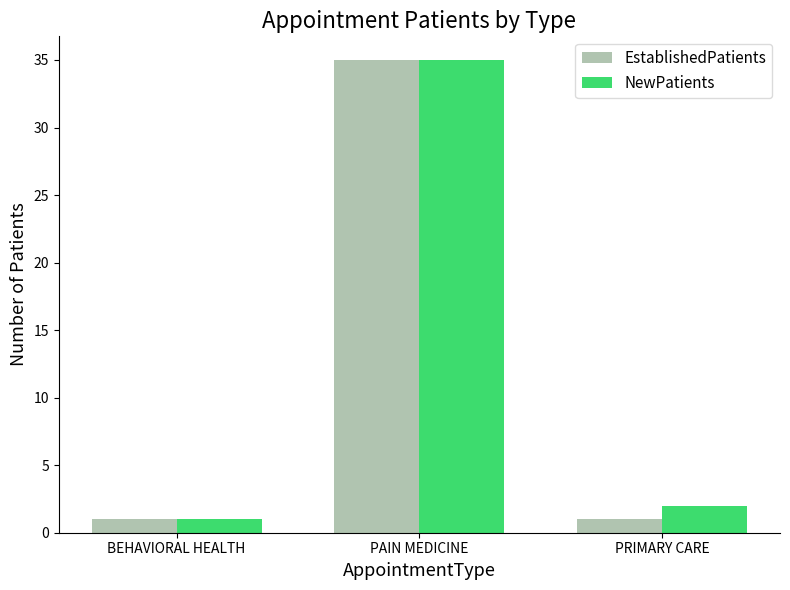

Reading left to right, transcribe all the data shown in this chart.

EstablishedPatients: BEHAVIORAL HEALTH=1	PAIN MEDICINE=35	PRIMARY CARE=1
NewPatients: BEHAVIORAL HEALTH=1	PAIN MEDICINE=35	PRIMARY CARE=2